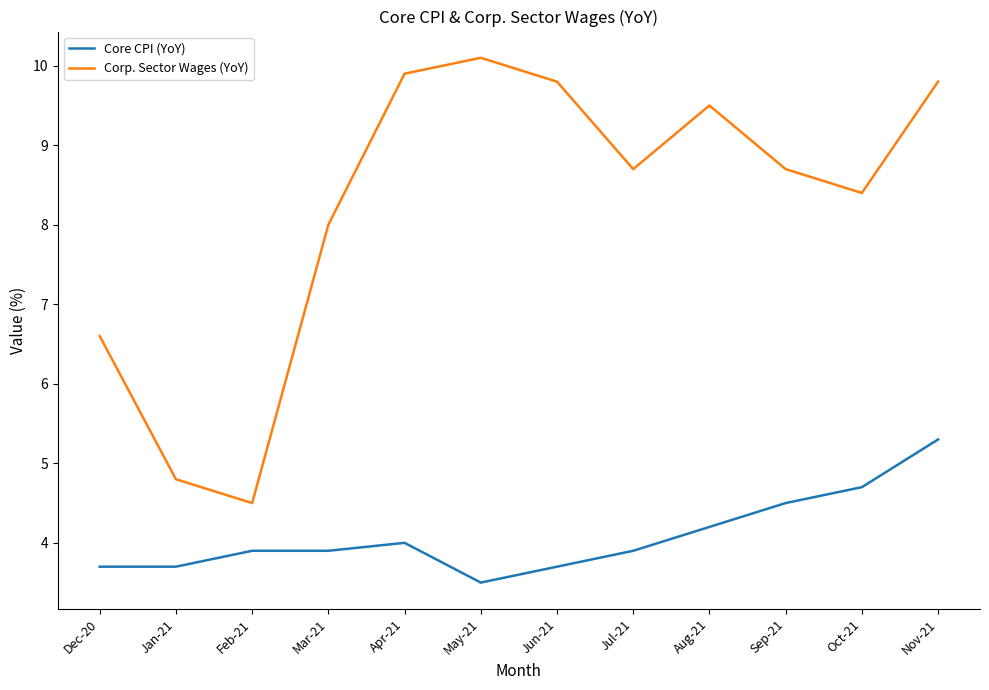

Which series has the largest total across all categories?

Corp. Sector Wages (YoY)